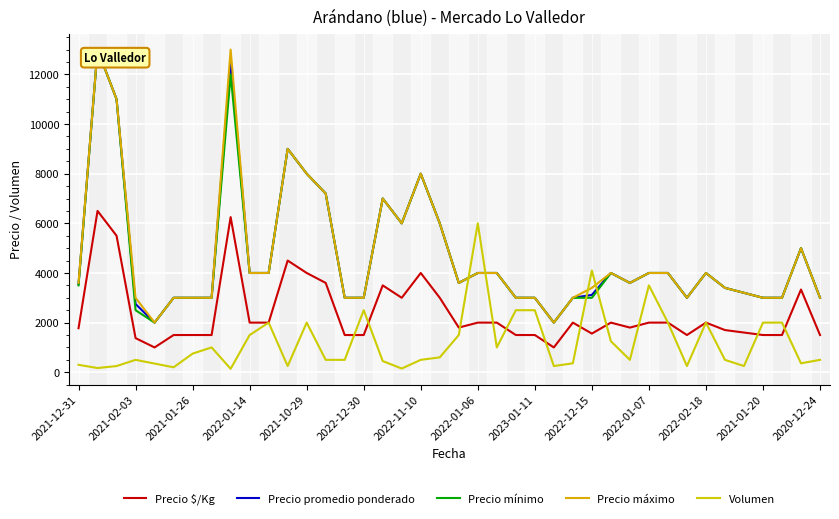

Reading left to right, what are all the values shown in this chart?

Precio $/Kg: 1775	6500	5500	1375	1000	1500	1500	1500	6250	2000	2000	4500	4000	3600	1500	1500	3500	3000	4000	3000	1800	2000	2000	1500	1500	1000	2000	1558	2000	1800	2000	2000	1500	2000	1700	1600	1500	1500	3333	1500
Precio promedio ponderado: 3550	13000	11000	2750	2000	3000	3000	3000	12500	4000	4000	9000	8000	7200	3000	3000	7000	6000	8000	6000	3600	4000	4000	3000	3000	2000	3000	3117	4000	3600	4000	4000	3000	4000	3400	3200	3000	3000	5000	3000
Precio mínimo: 3500	13000	11000	2500	2000	3000	3000	3000	12000	4000	4000	9000	8000	7200	3000	3000	7000	6000	8000	6000	3600	4000	4000	3000	3000	2000	3000	3000	4000	3600	4000	4000	3000	4000	3400	3200	3000	3000	5000	3000
Precio máximo: 3600	13000	11000	3000	2000	3000	3000	3000	13000	4000	4000	9000	8000	7200	3000	3000	7000	6000	8000	6000	3600	4000	4000	3000	3000	2000	3000	3400	4000	3600	4000	4000	3000	4000	3400	3200	3000	3000	5000	3000
Volumen: 300	170	250	500	350	200	750	1000	140	1500	2000	250	2000	500	500	2500	450	150	500	600	1500	6000	1000	2500	2500	250	360	4100	1250	500	3500	2000	250	2000	500	250	2000	2000	360	500